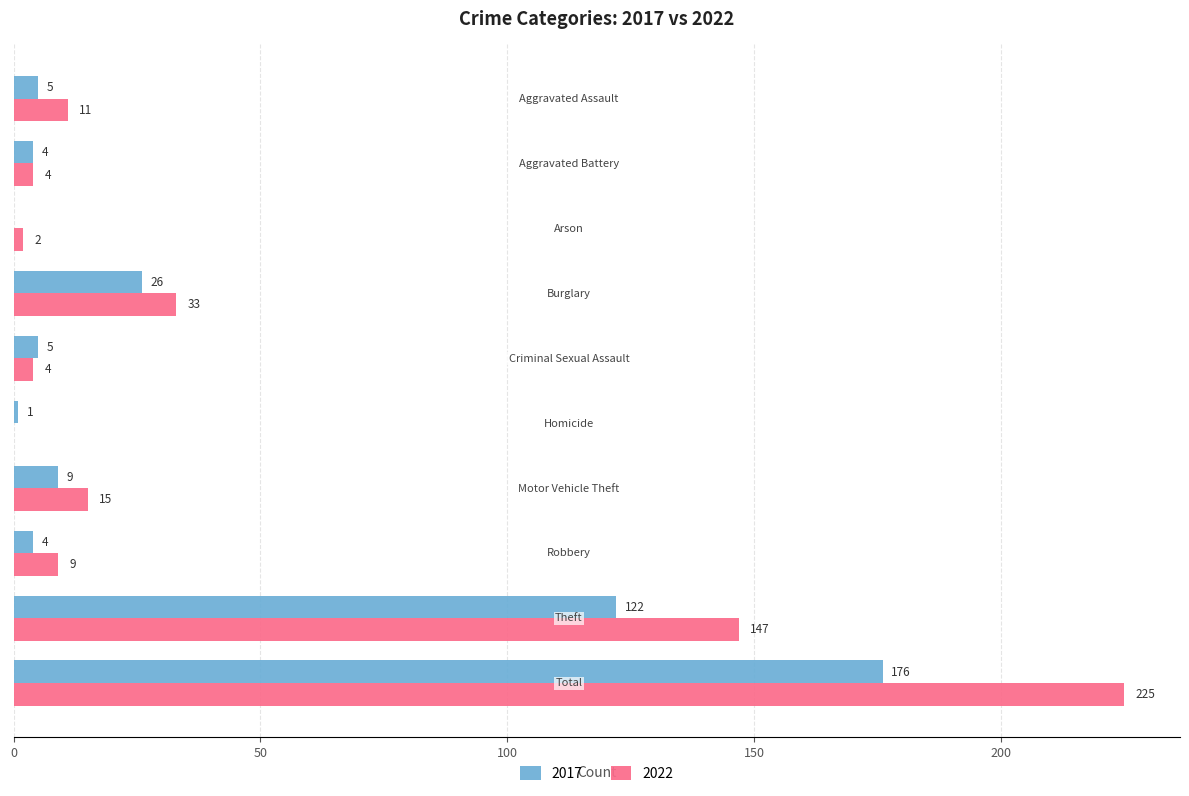

Which series has the largest total across all categories?

2022